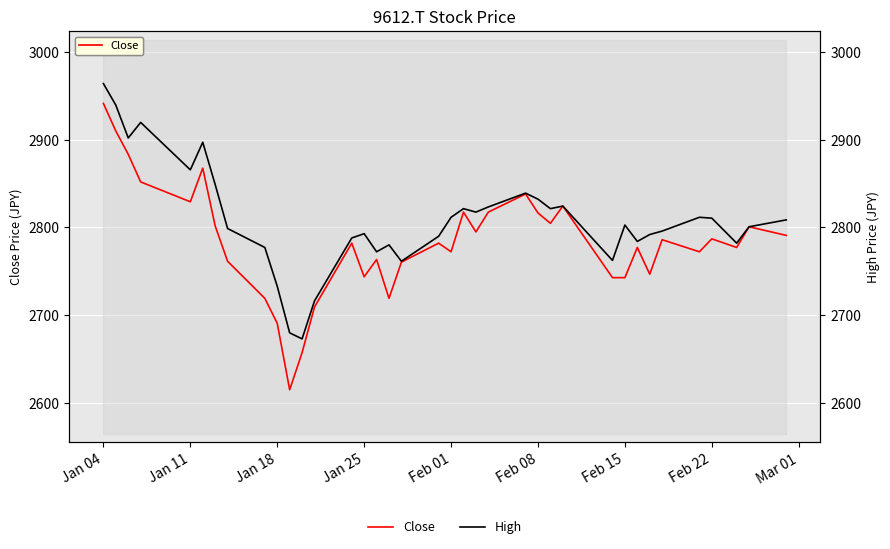

What is the average value of the Close series?

2783.7